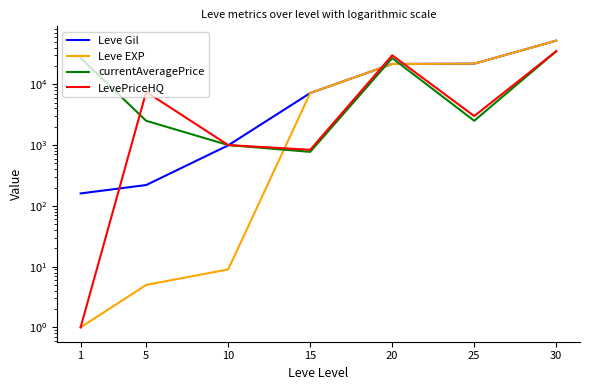

At which category does currentAveragePrice reach its first local peak?

20